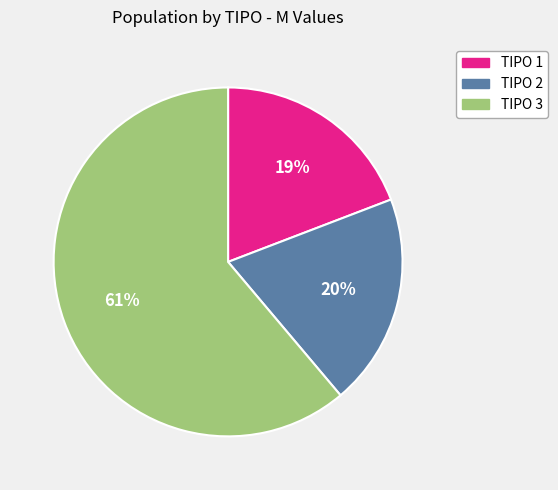

Is there a majority slice in this chart?

Yes